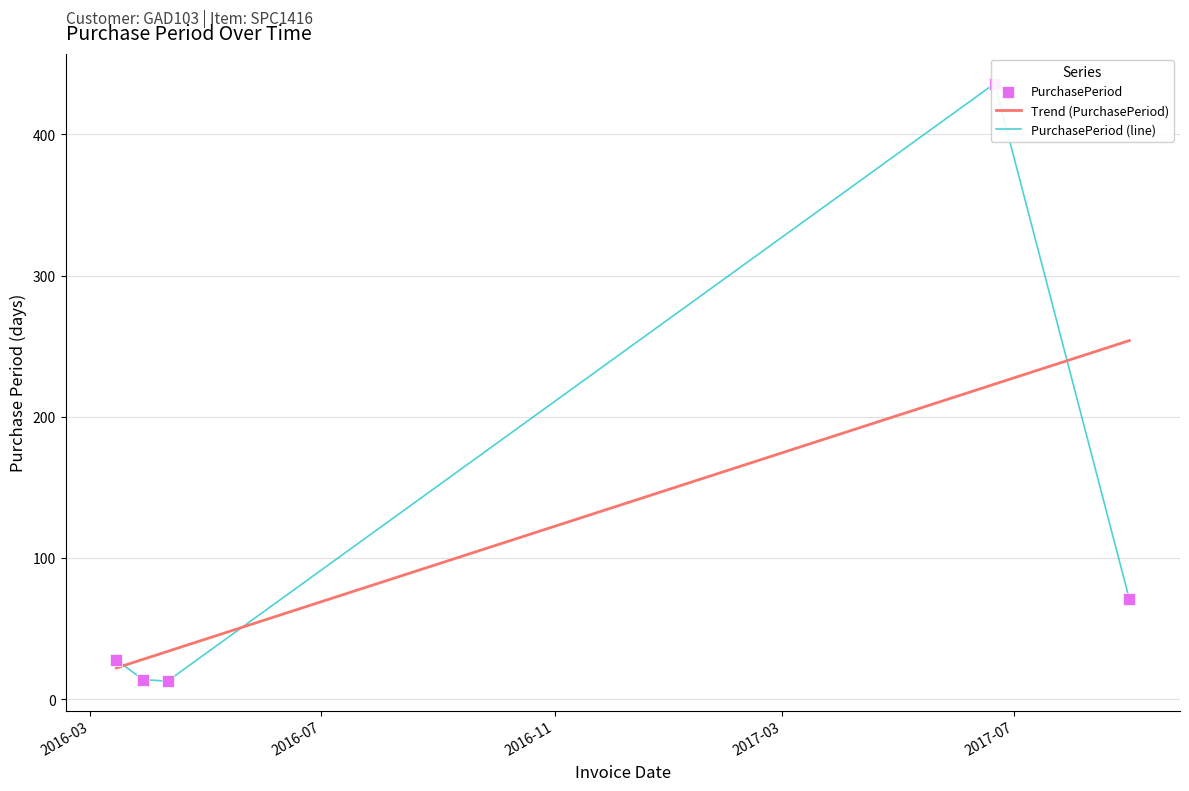

What is the change in value from 2016-03-29 to 2017-08-31?

+57